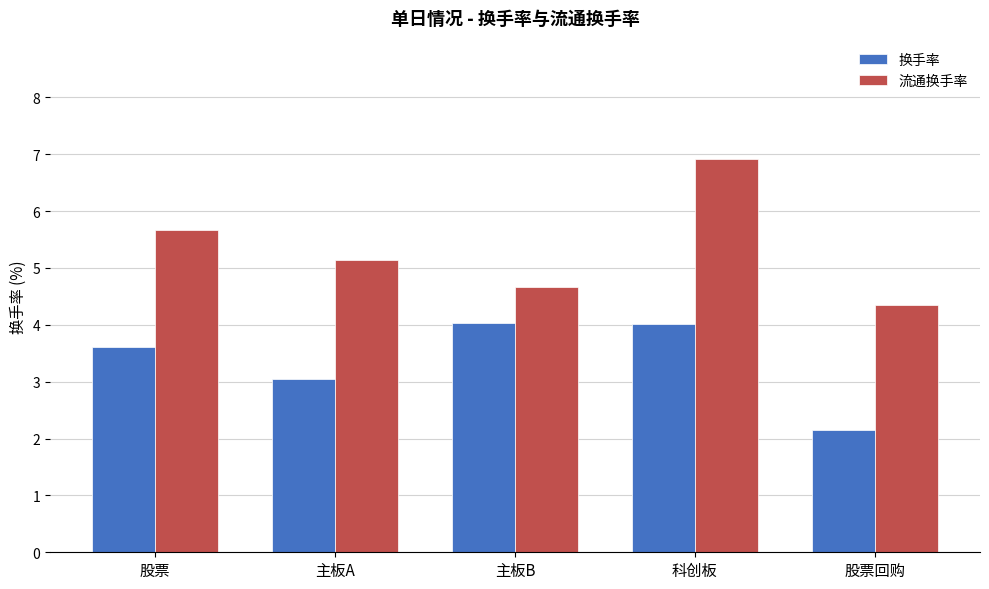

How many data points does each series have?

5